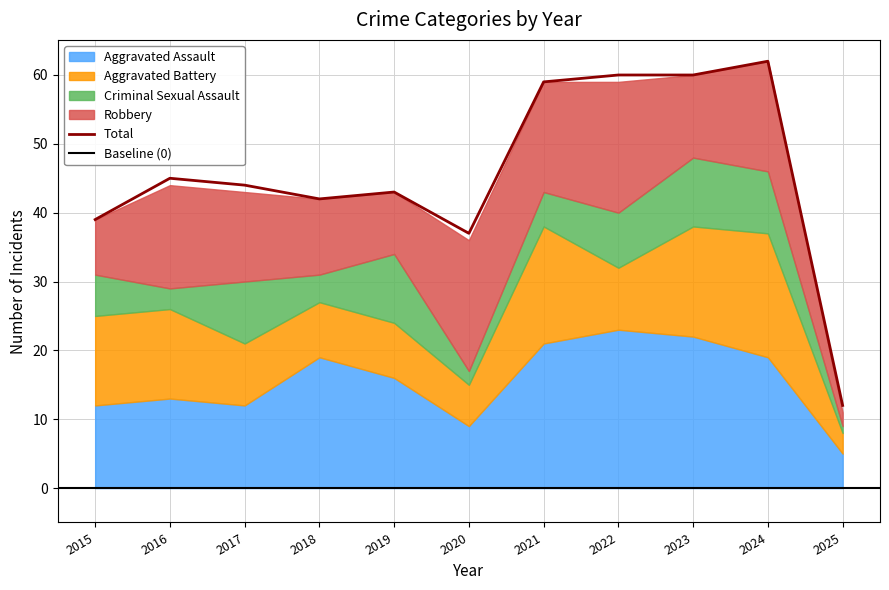

Which series has the largest total across all categories?

Total